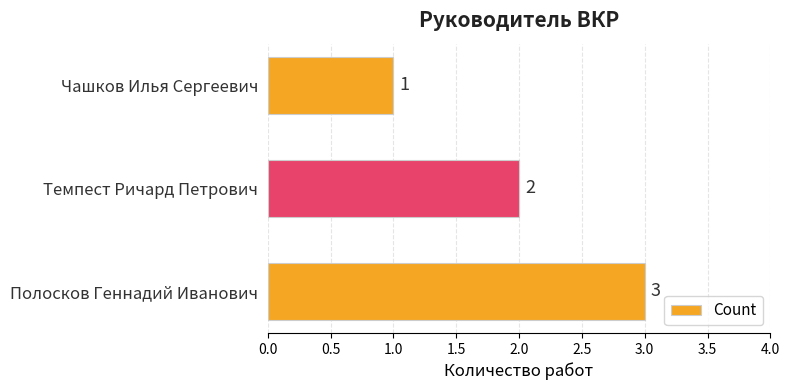

Rank the categories by value from lowest to highest.

Чашков Илья Сергеевич, Темпест Ричард Петрович, Полосков Геннадий Иванович